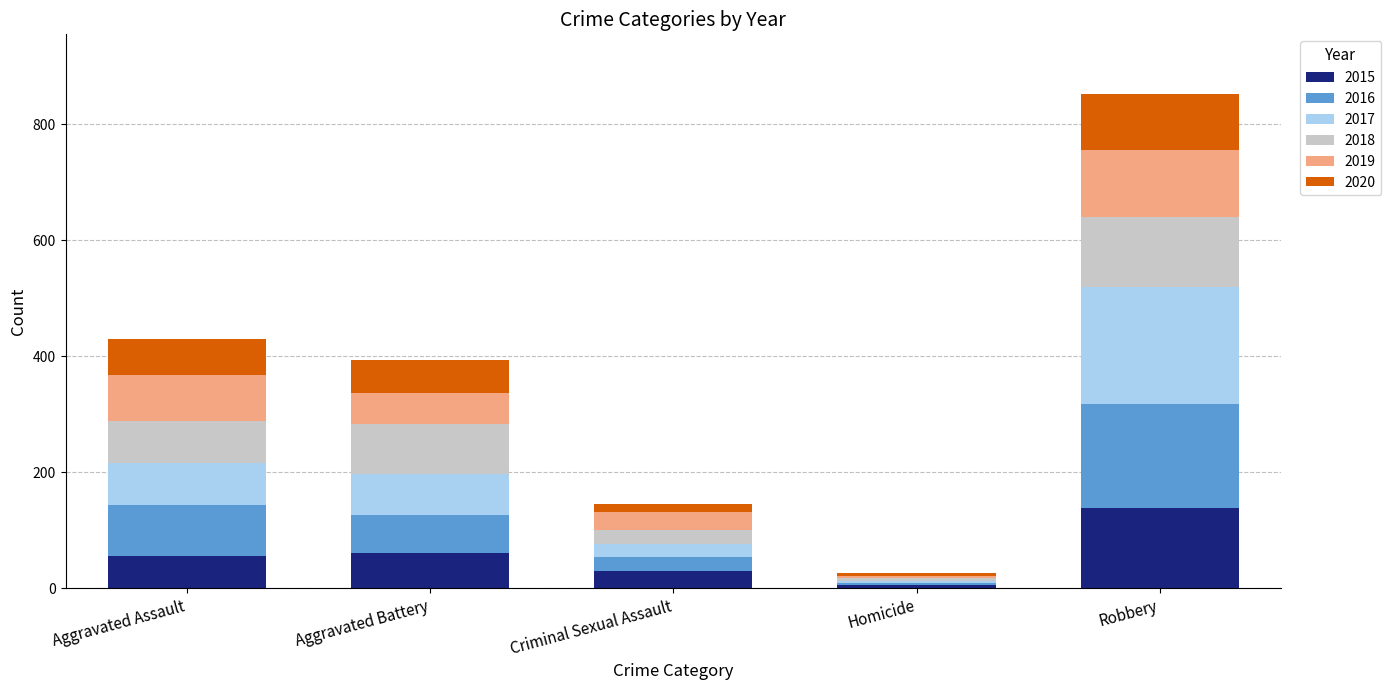

At which label does 2015 reach its peak?

Robbery